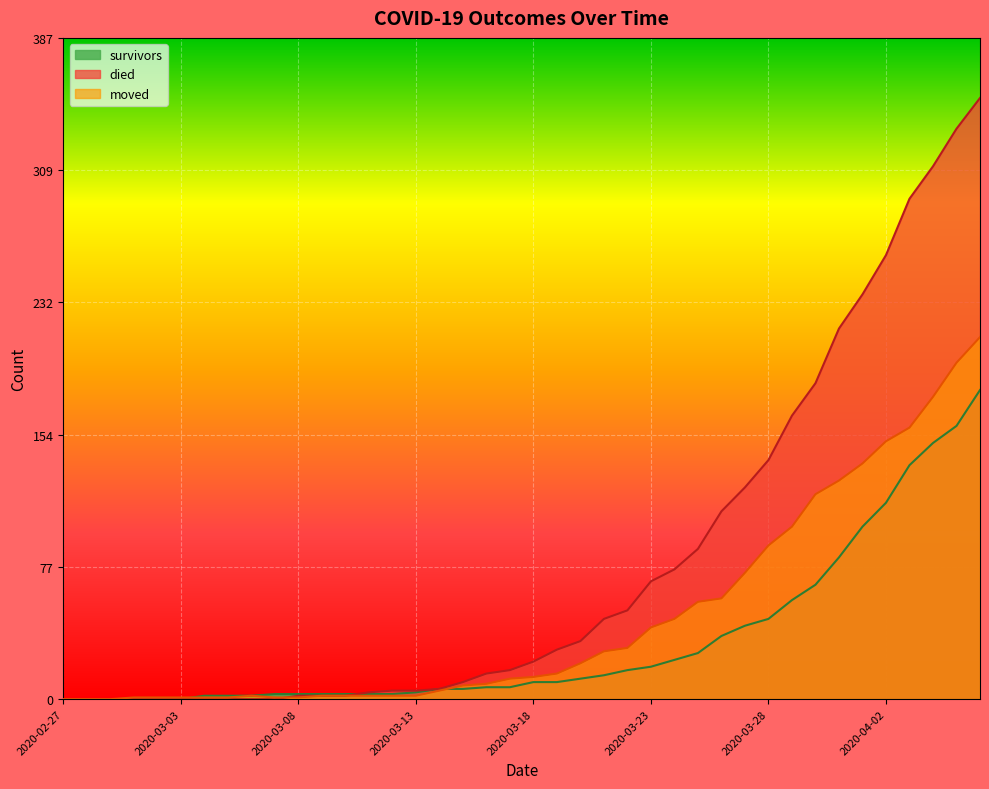

What position from the right is 2020-03-11?

27